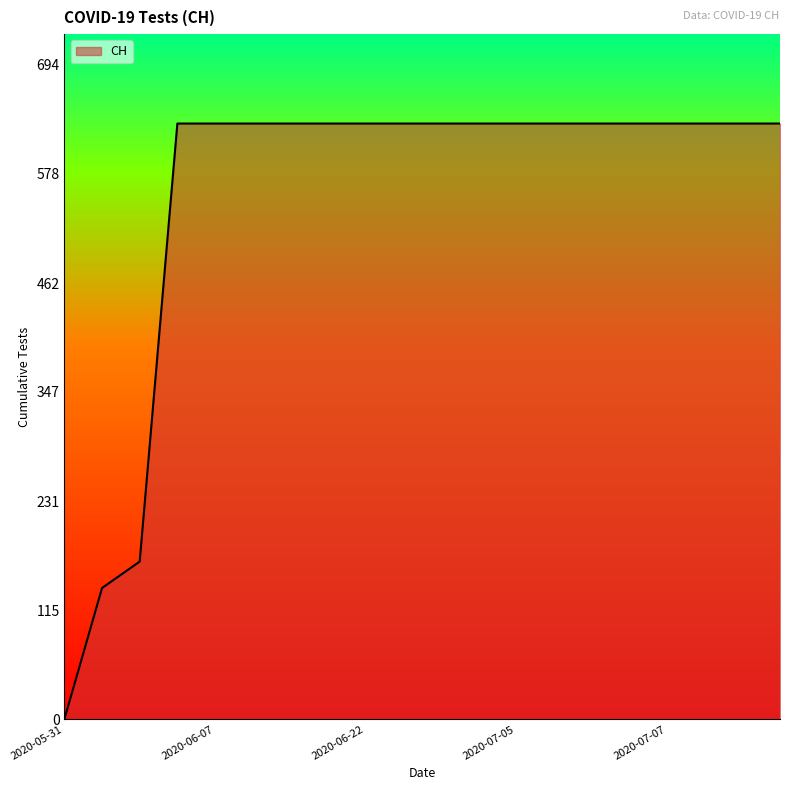

What is the greatest value displayed?

631